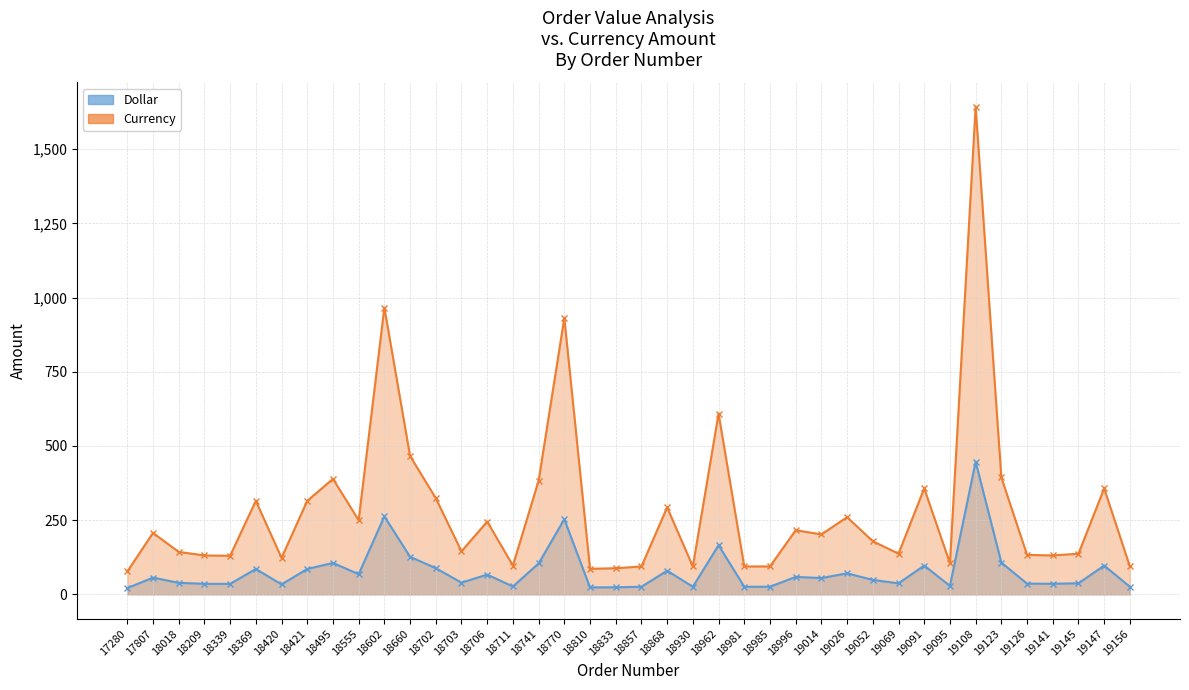

True or false: Currency and Dollar cross at least once.

False